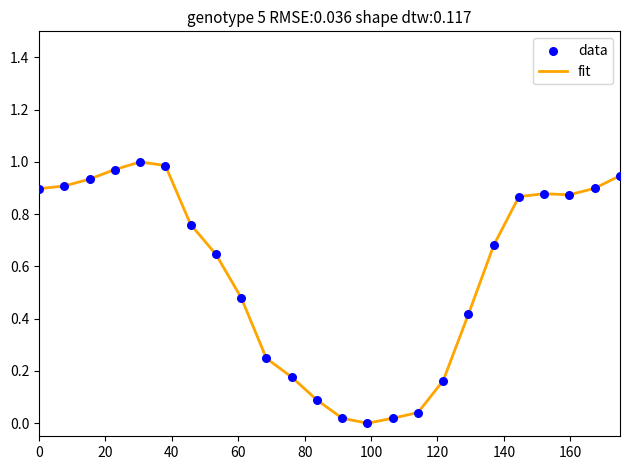

Is this an area chart (filled region under the line)?

No